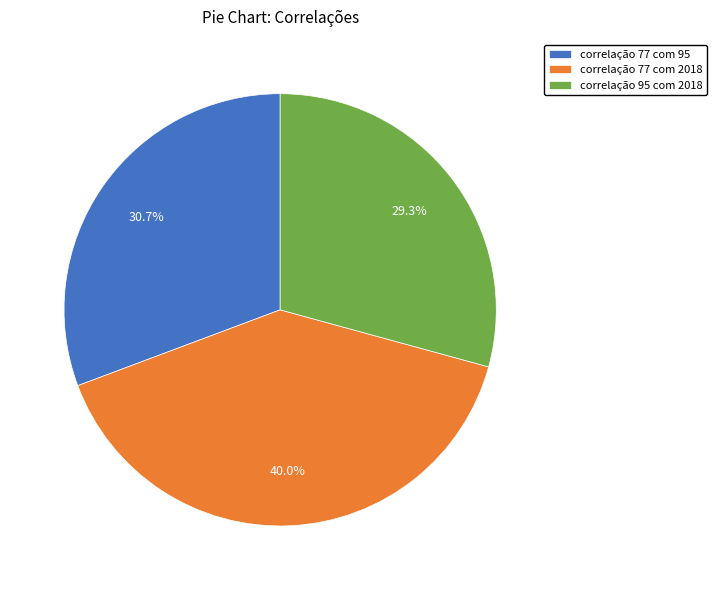

Does correlação 77 com 95 represent more than half of the total?

No